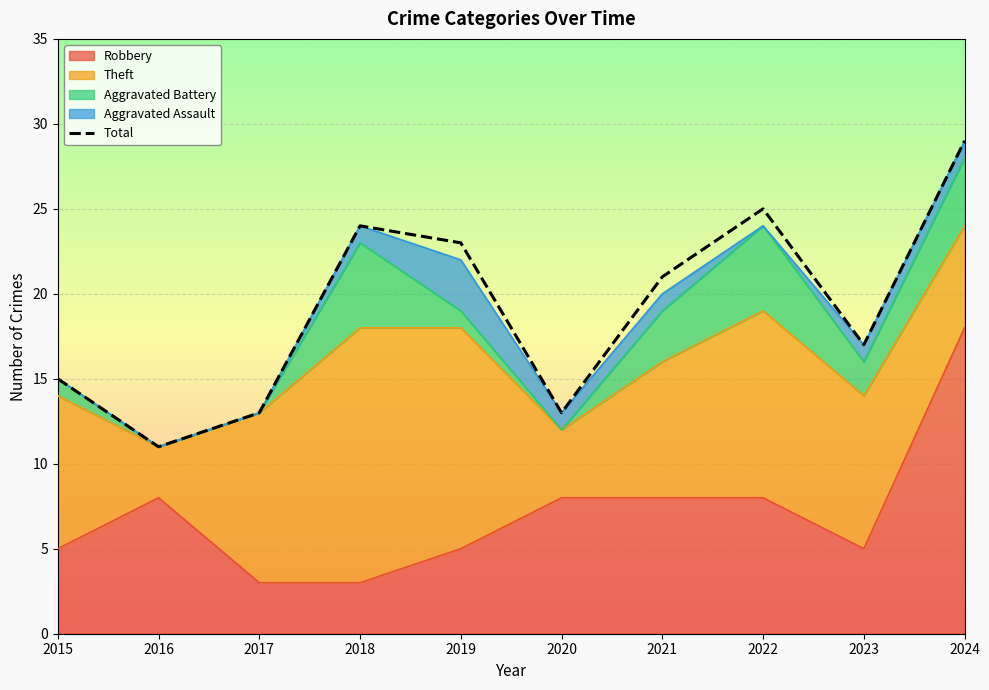

What is the sum of the values at 2019 and 2024?

52